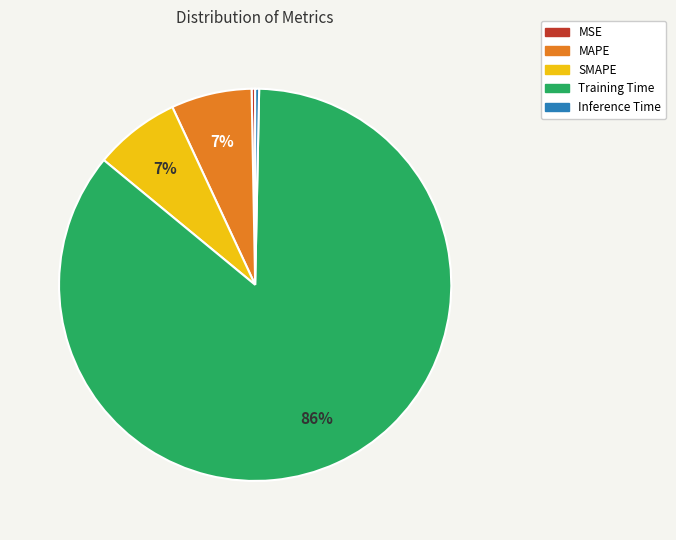

Do Training Time and Inference Time together represent more than half of the pie?

Yes